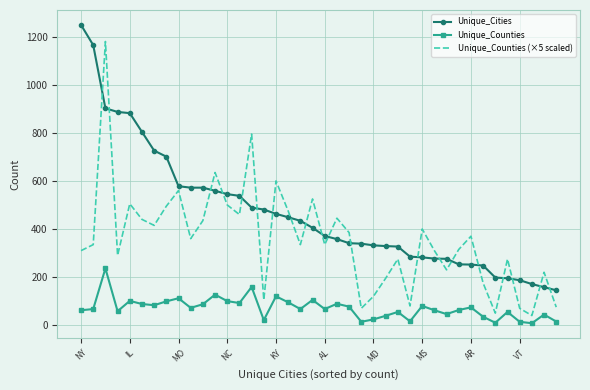

What is the maximum value shown in the chart?

1249